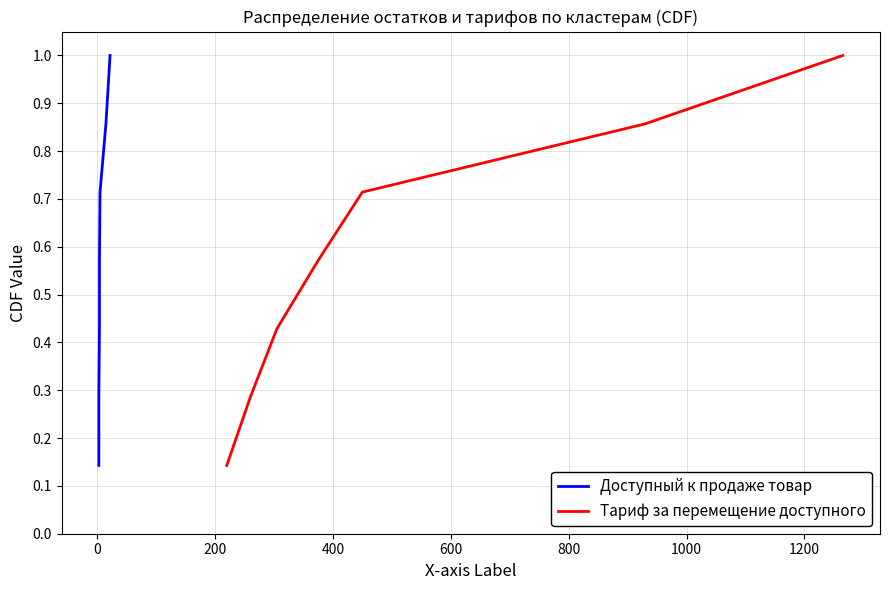

How many lines are shown in the chart?

2